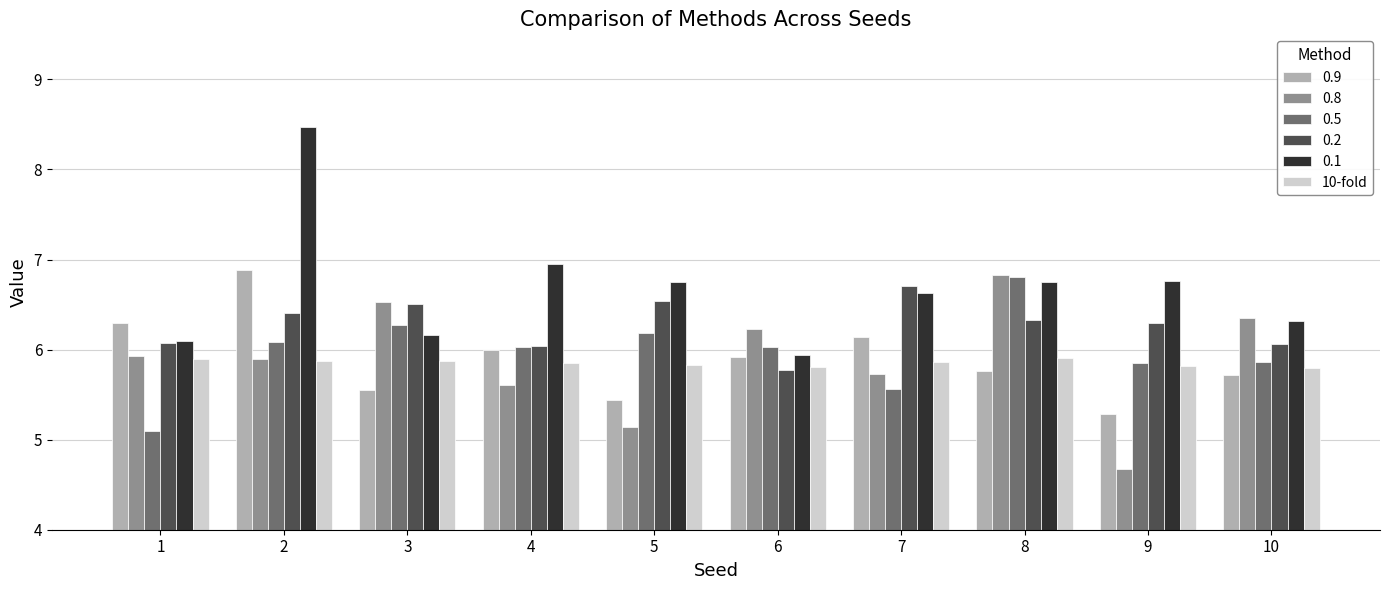

Is it true that 0.5 equals 5.9 at 10?

True